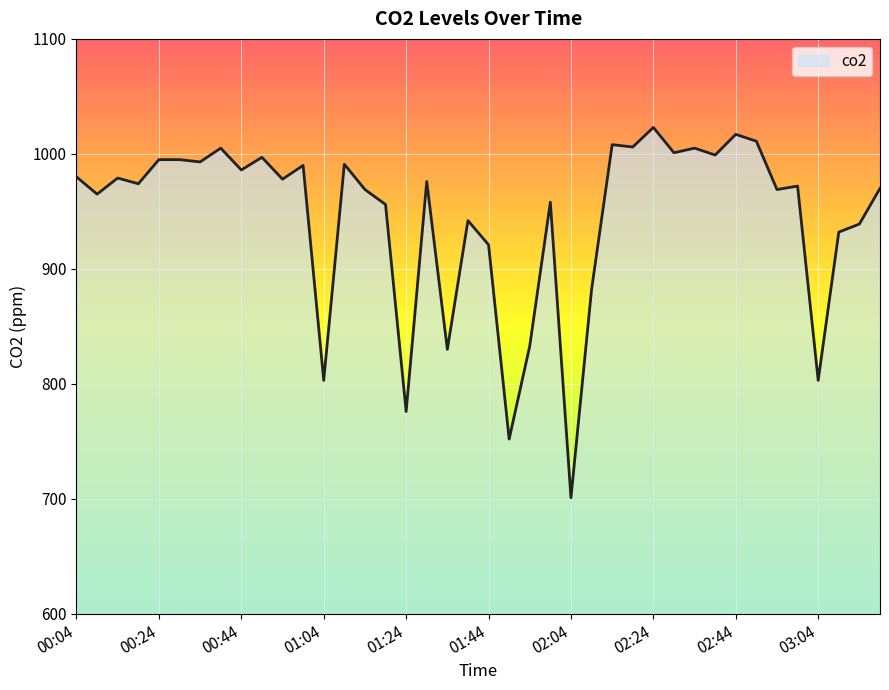

What is the maximum value shown in the chart?

1023